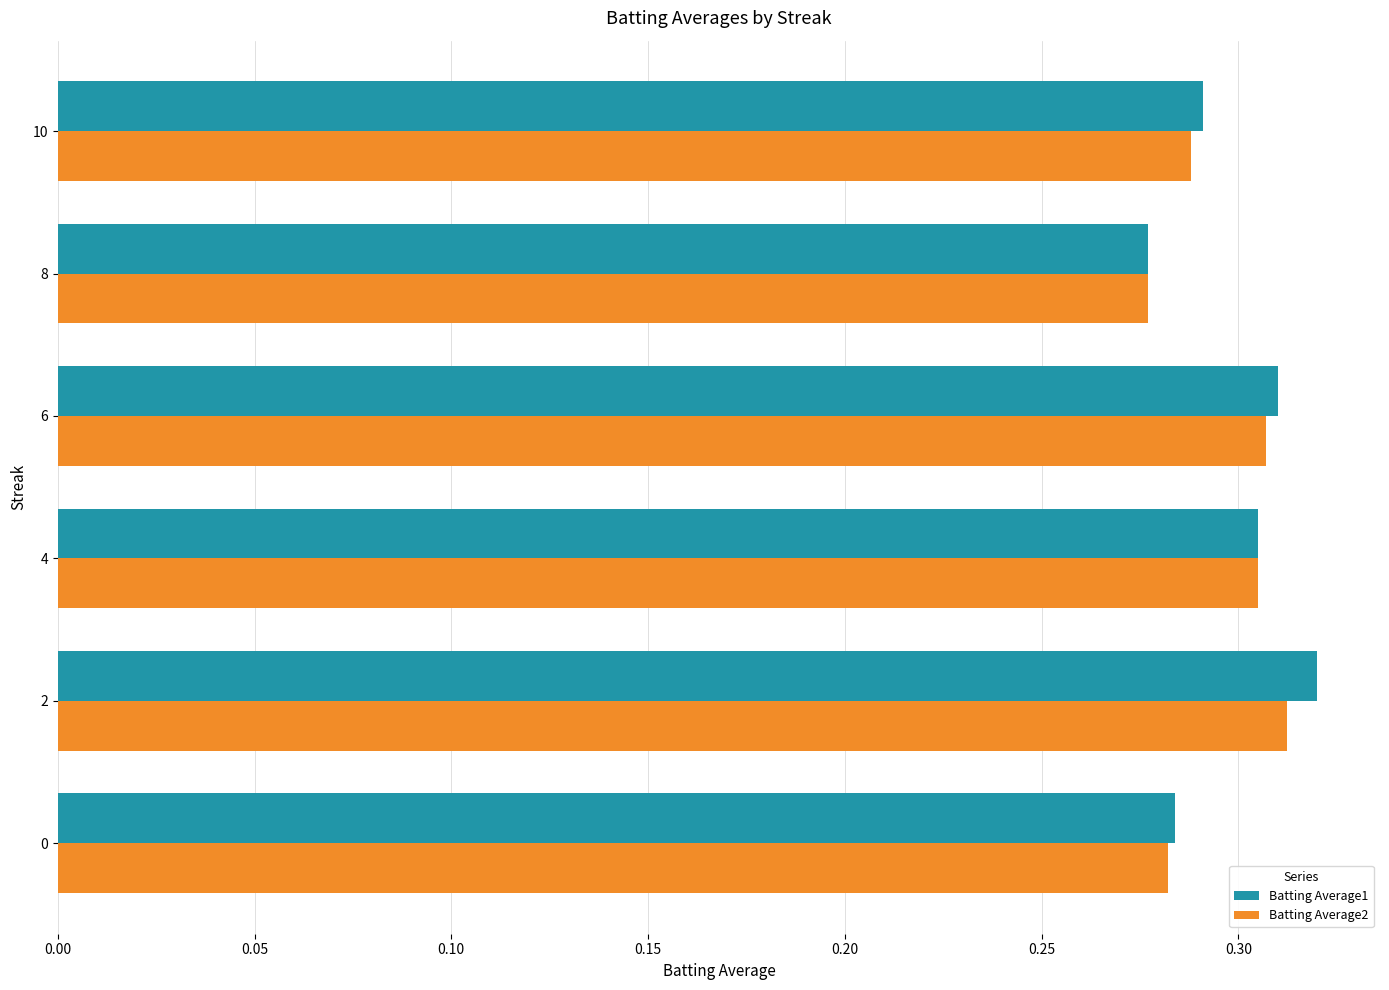

Which category has the lowest value in the Batting Average1 series?

8